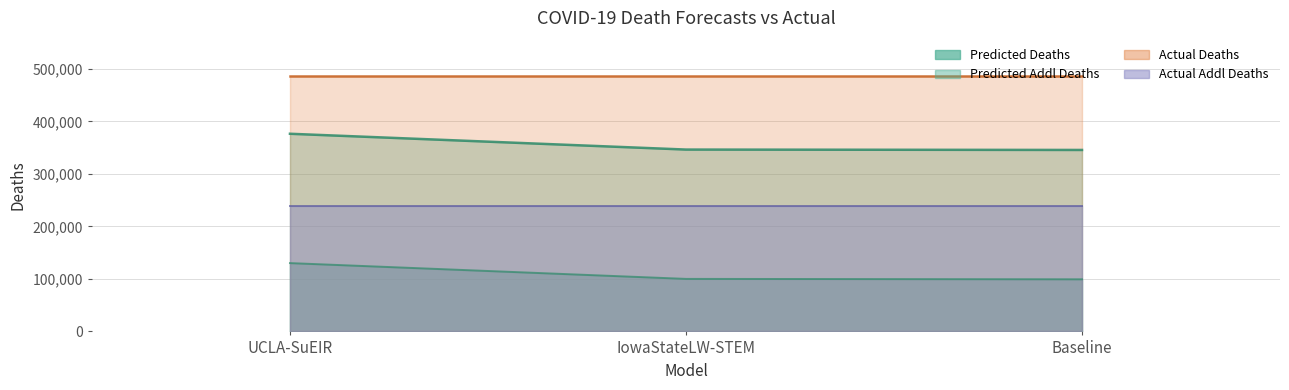

What is the label of the 1st point from the right?

Baseline